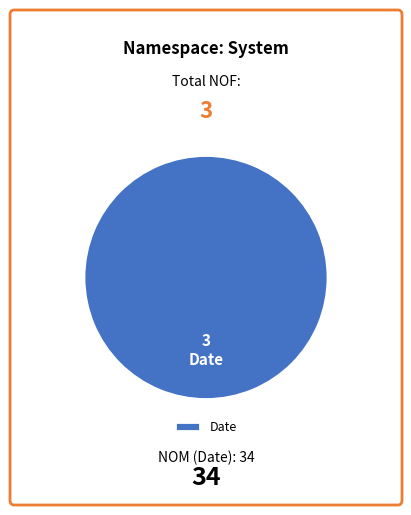

Does any single category account for the majority?

Yes